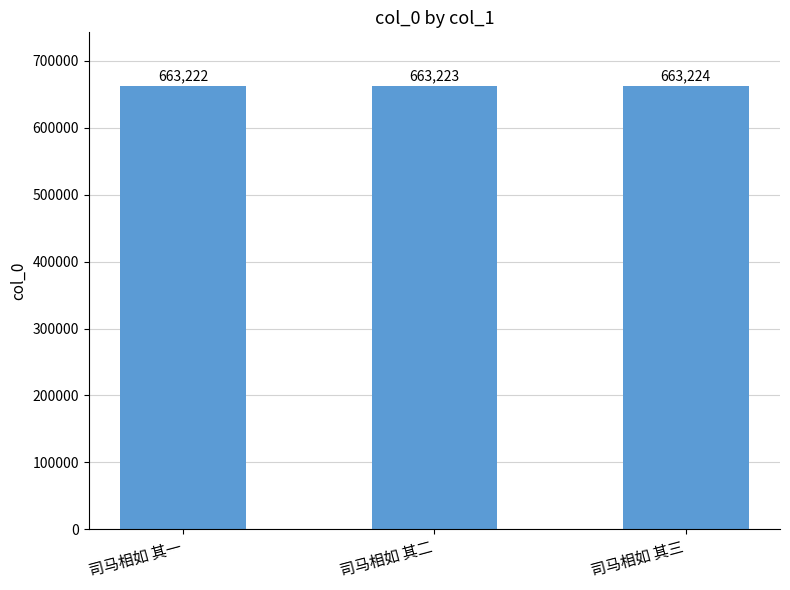

What is the change in value from 司马相如 其一 to 司马相如 其二?

+1